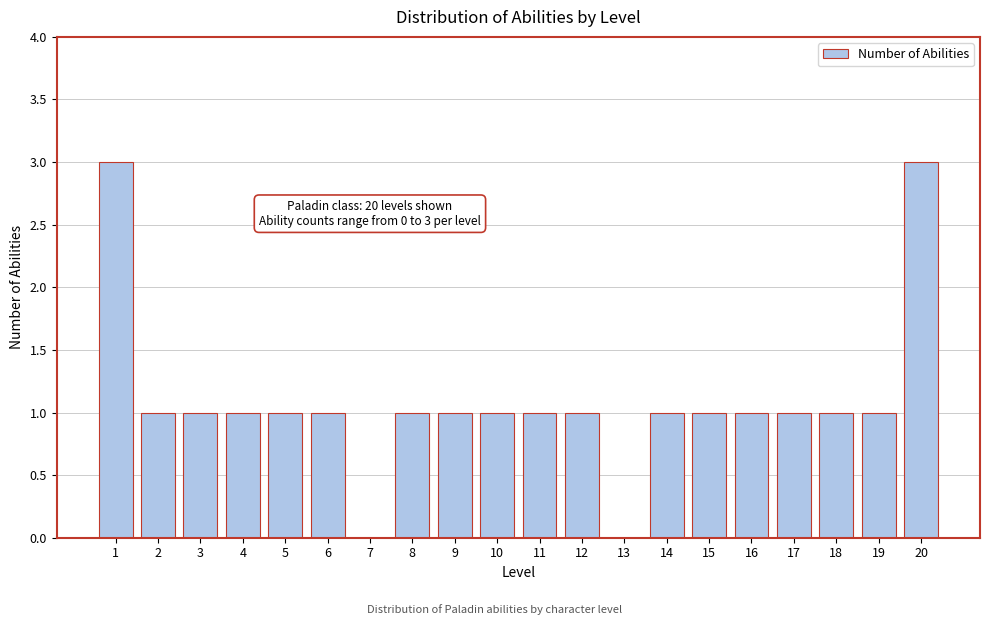

Reading right to left, list all the values displayed in this chart.

20=3	19=1	18=1	17=1	16=1	15=1	14=1	13=0	12=1	11=1	10=1	9=1	8=1	7=0	6=1	5=1	4=1	3=1	2=1	1=3